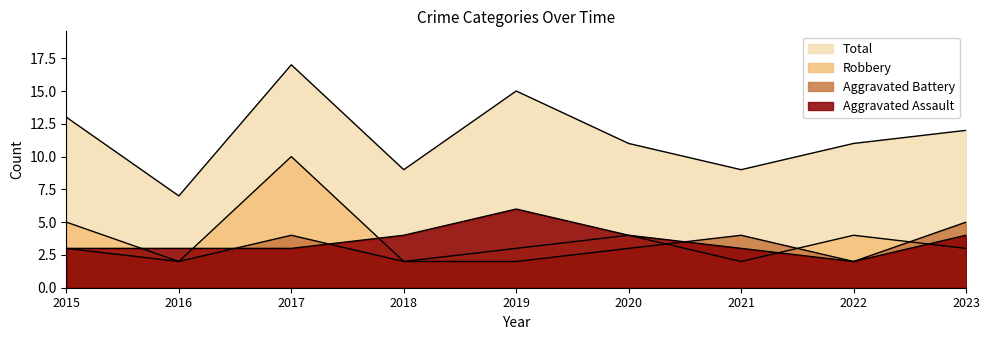

What is the sum of the Aggravated Battery values at 2020 and 2023?

8